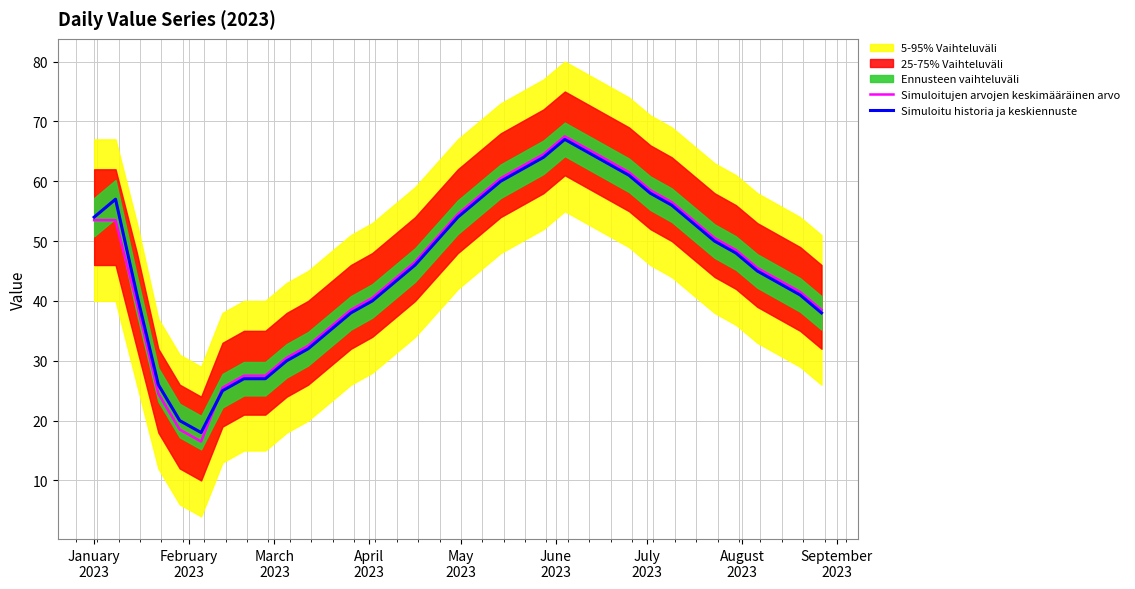

What is the lowest value of the Simuloitu historia ja keskiennuste series?

18.0